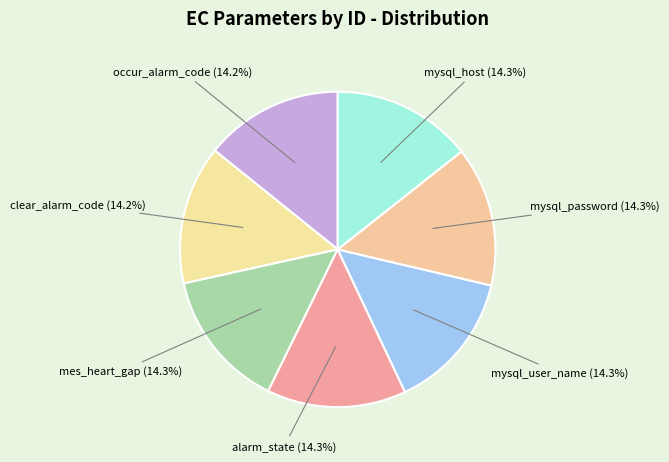

How many slices are in this pie chart?

7